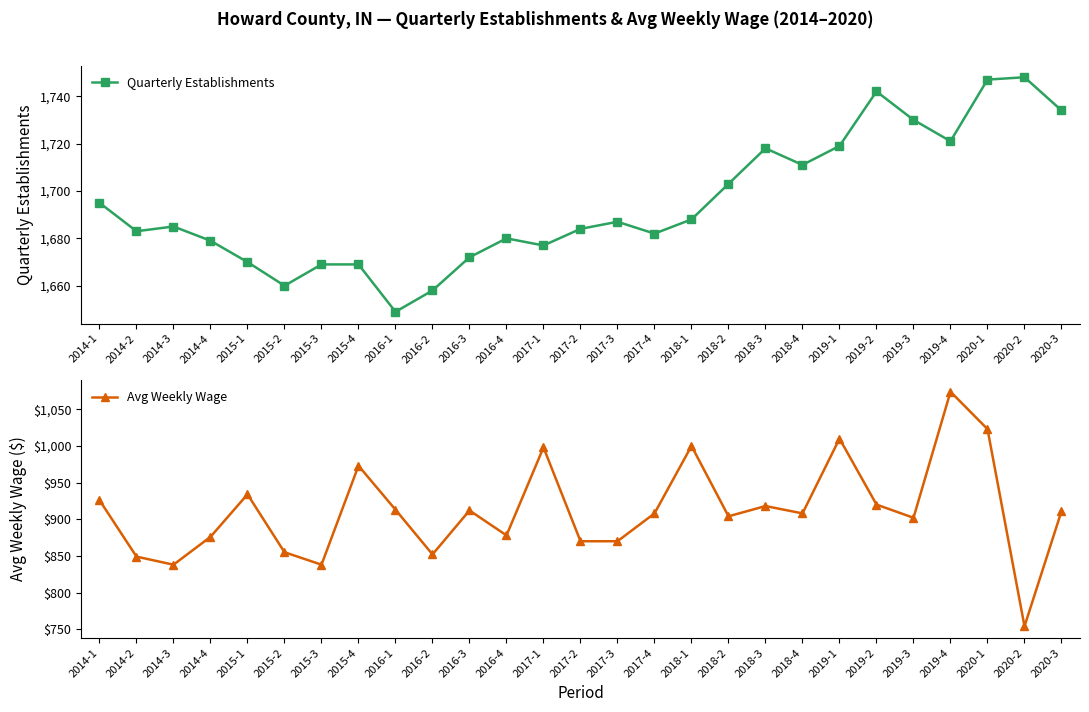

How many data points in Avg Weekly Wage are above 908?

13